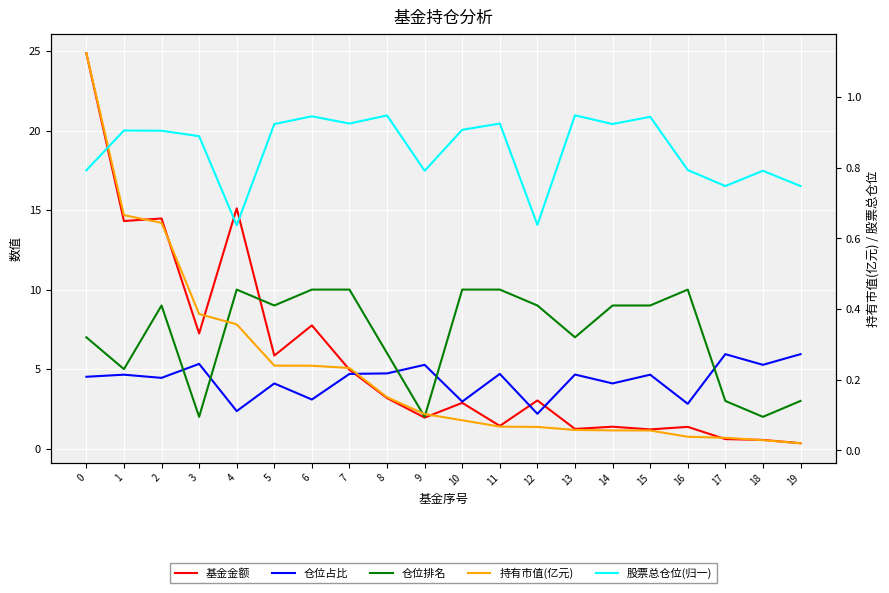

At which label does 仓位排名 first exceed 9?

4